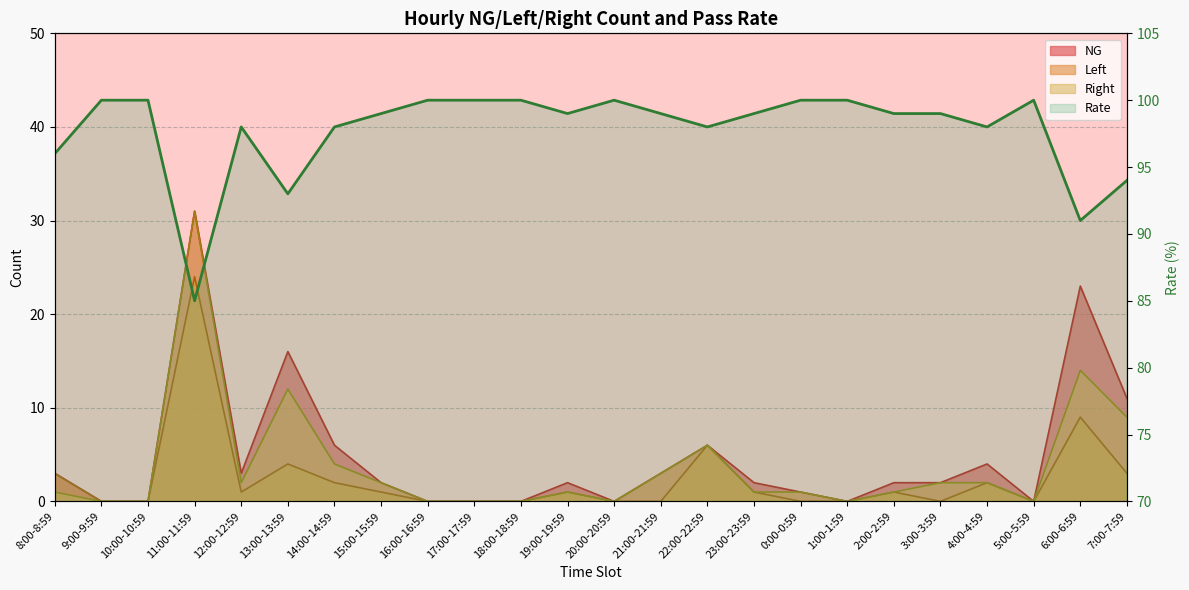

Reading right to left, what are all the values shown in this chart?

7:00-7:59=94	6:00-6:59=91	5:00-5:59=100	4:00-4:59=98	3:00-3:59=99	2:00-2:59=99	1:00-1:59=100	0:00-0:59=100	23:00-23:59=99	22:00-22:59=98	21:00-21:59=99	20:00-20:59=100	19:00-19:59=99	18:00-18:59=100	17:00-17:59=100	16:00-16:59=100	15:00-15:59=99	14:00-14:59=98	13:00-13:59=93	12:00-12:59=98	11:00-11:59=85	10:00-10:59=100	9:00-9:59=100	8:00-8:59=96